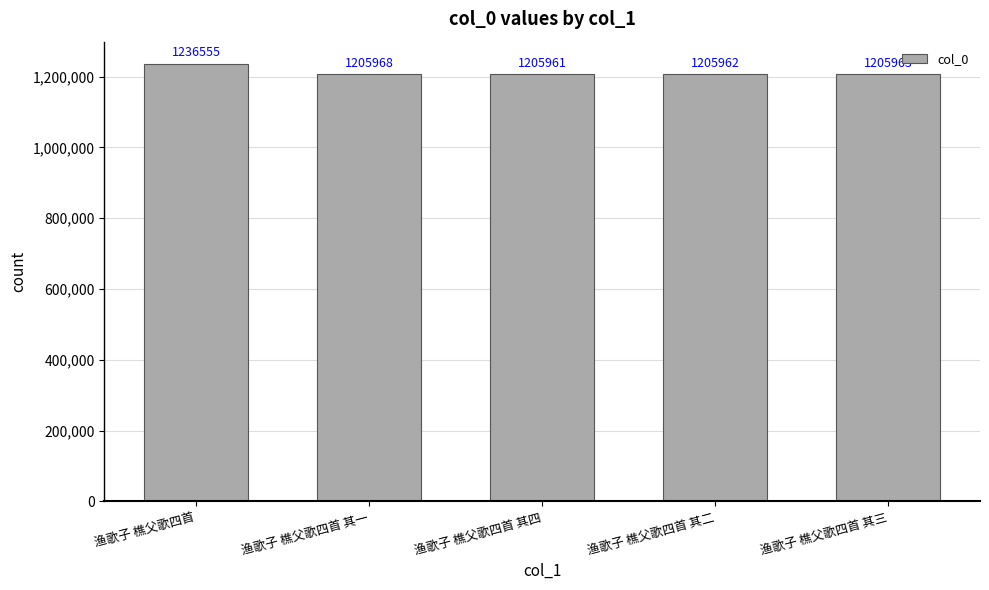

What is the value of the 5th bar from the left?

1205963